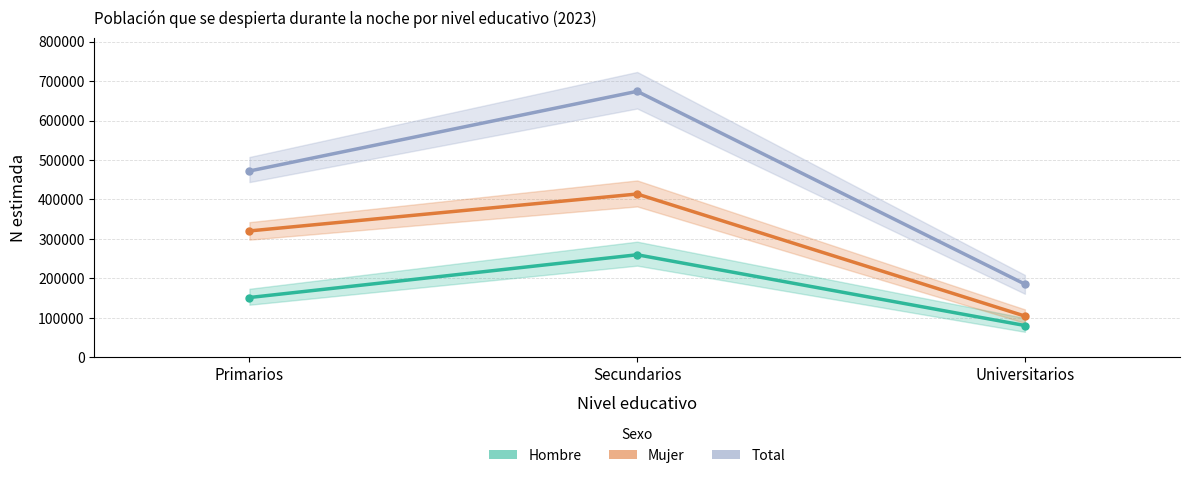

Does the chart display data point markers on the line(s)?

Yes